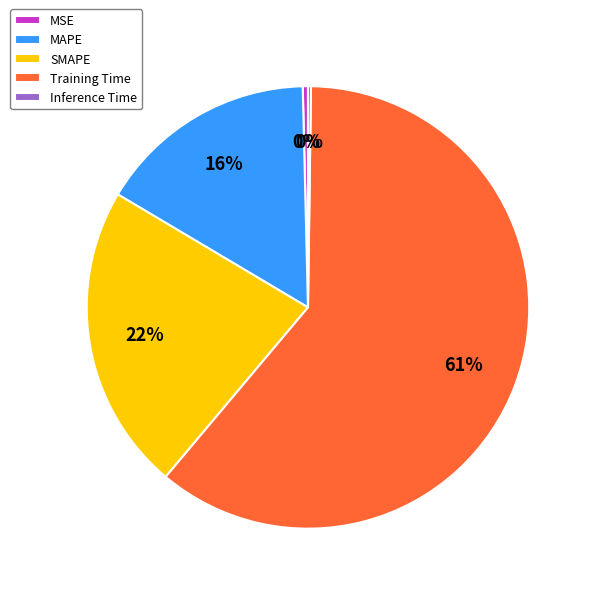

Is there a majority slice in this chart?

Yes